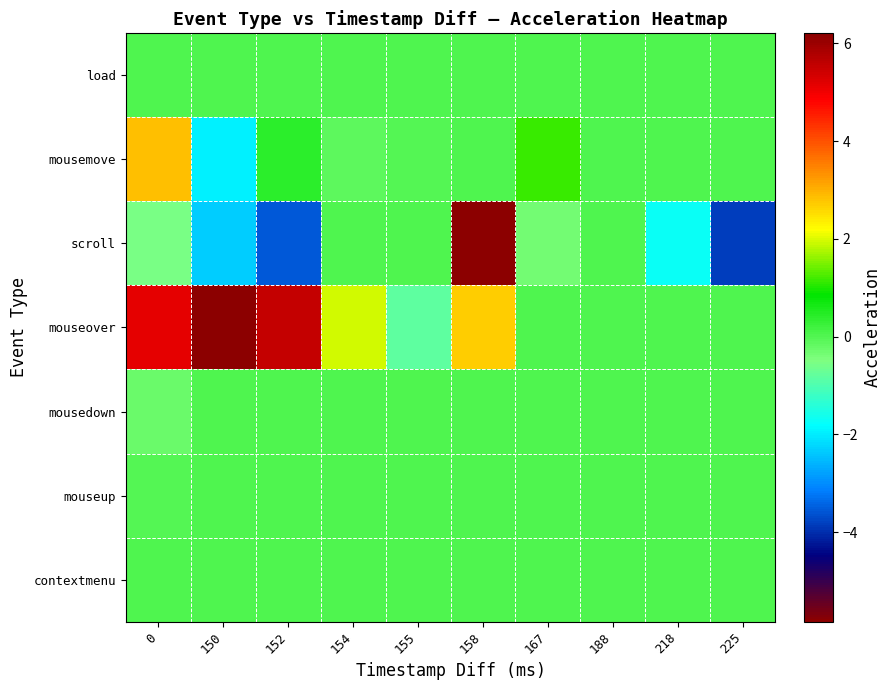

Reading right to left, list all the values displayed in this chart.

load: 225=0.0	218=0.0	188=0.0	167=0.0	158=0.0	155=0.0	154=0.0	152=0.0	150=0.0	0=0.0
mousemove: 225=0.0	218=0.0	188=0.0	167=1.2	158=0.0	155=-0.0	154=-0.1	152=0.4	150=-2.0	0=2.9
scroll: 225=-3.8	218=-1.7	188=0.0	167=-0.4	158=-5.8	155=0.0	154=0.0	152=-3.6	150=-2.3	0=-0.5
mouseover: 225=0.0	218=0.0	188=0.0	167=0.0	158=2.7	155=-0.8	154=2.0	152=5.5	150=6.2	0=5.1
mousedown: 225=0.0	218=0.0	188=0.0	167=0.0	158=0.0	155=0.0	154=0.0	152=0.0	150=0.0	0=-0.3
mouseup: 225=0.0	218=0.0	188=0.0	167=0.0	158=0.0	155=0.0	154=0.0	152=0.0	150=0.0	0=-0.0
contextmenu: 225=0.0	218=0.0	188=0.0	167=0.0	158=0.0	155=0.0	154=0.0	152=0.0	150=0.0	0=0.0